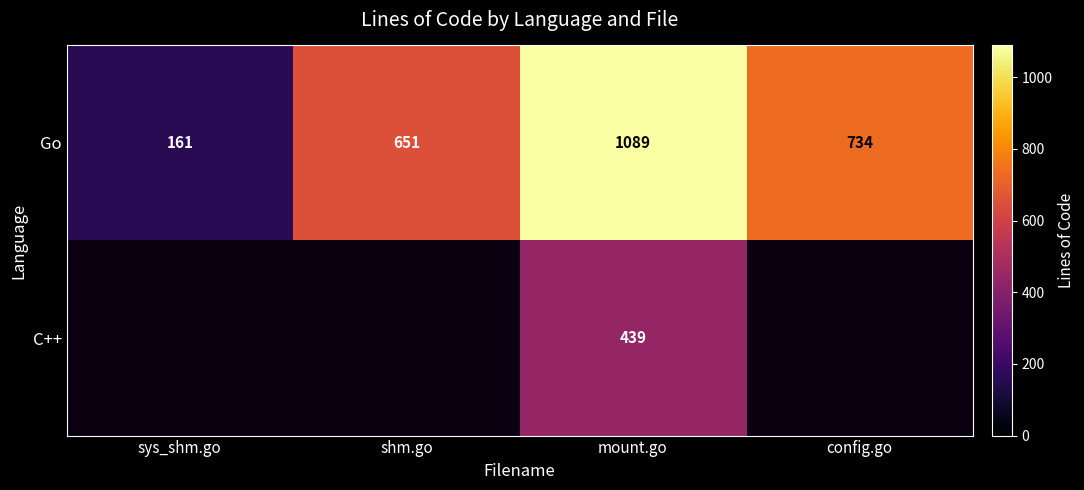

At how many categories does at least one series exceed 584?

3